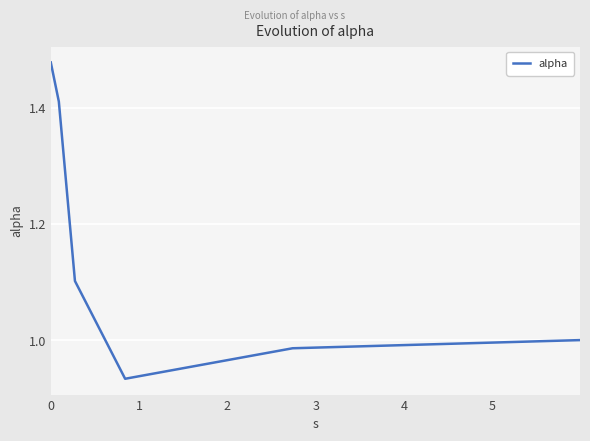

What is the sum of all values?

6.9